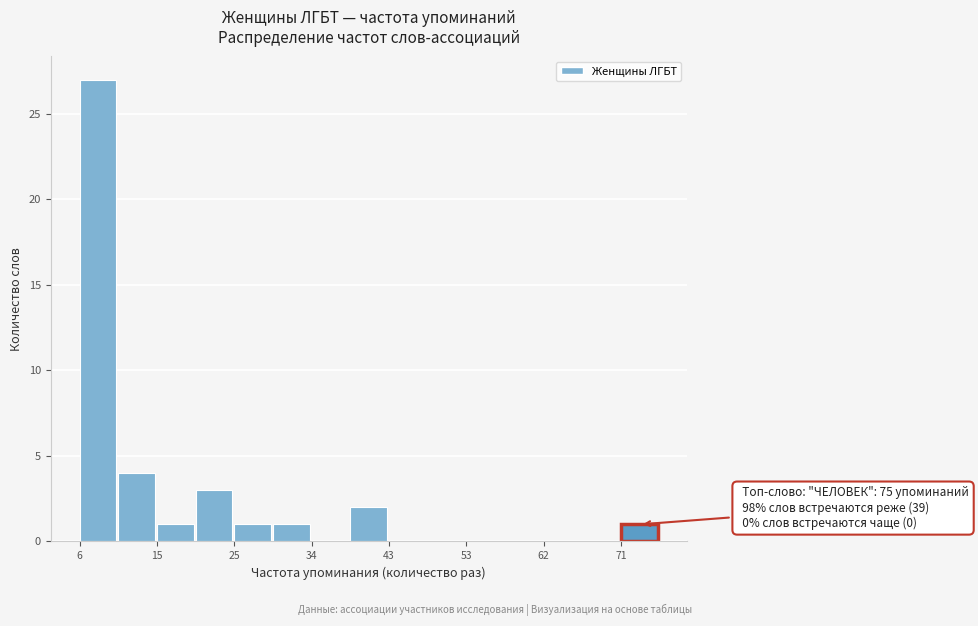

Which range on the x-axis has the tallest bar?

6 to 11